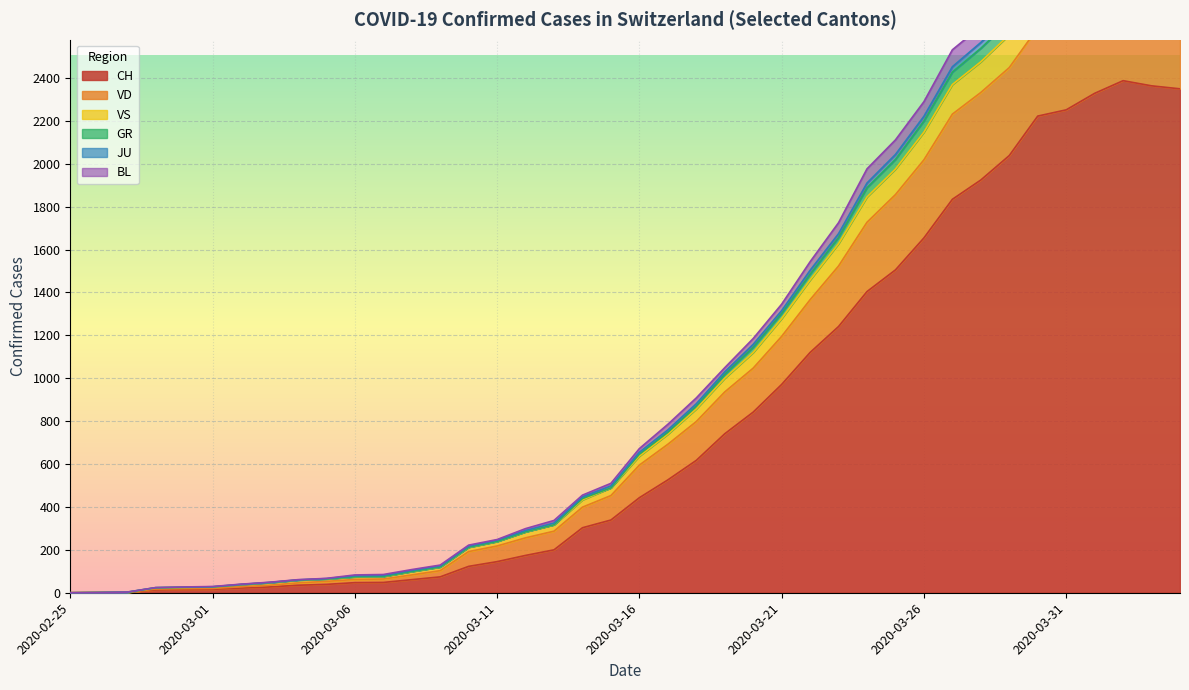

Which has a higher value, 2020-03-30 or 2020-03-27?

2020-03-30